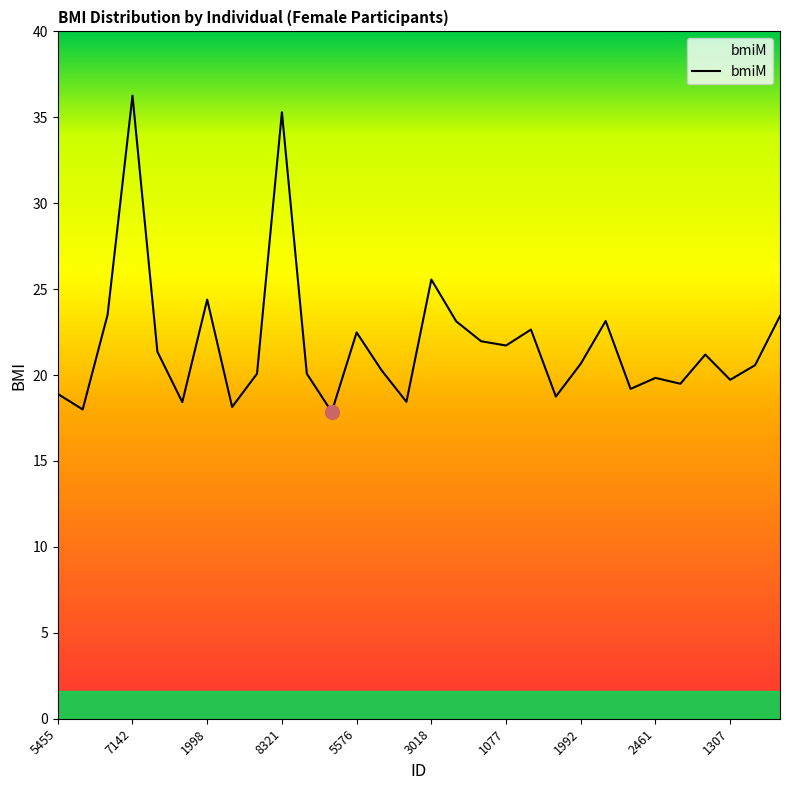

What is the difference between the maximum and minimum values?

18.4